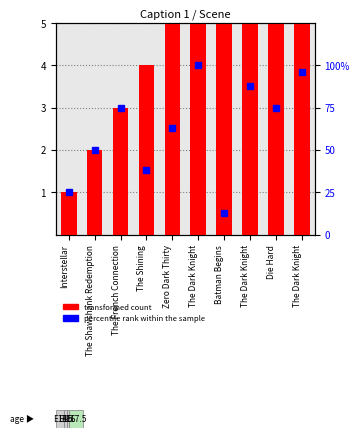

At Batman Begins, list the series in order from smallest to largest.

transformed count, percentile rank within the sample